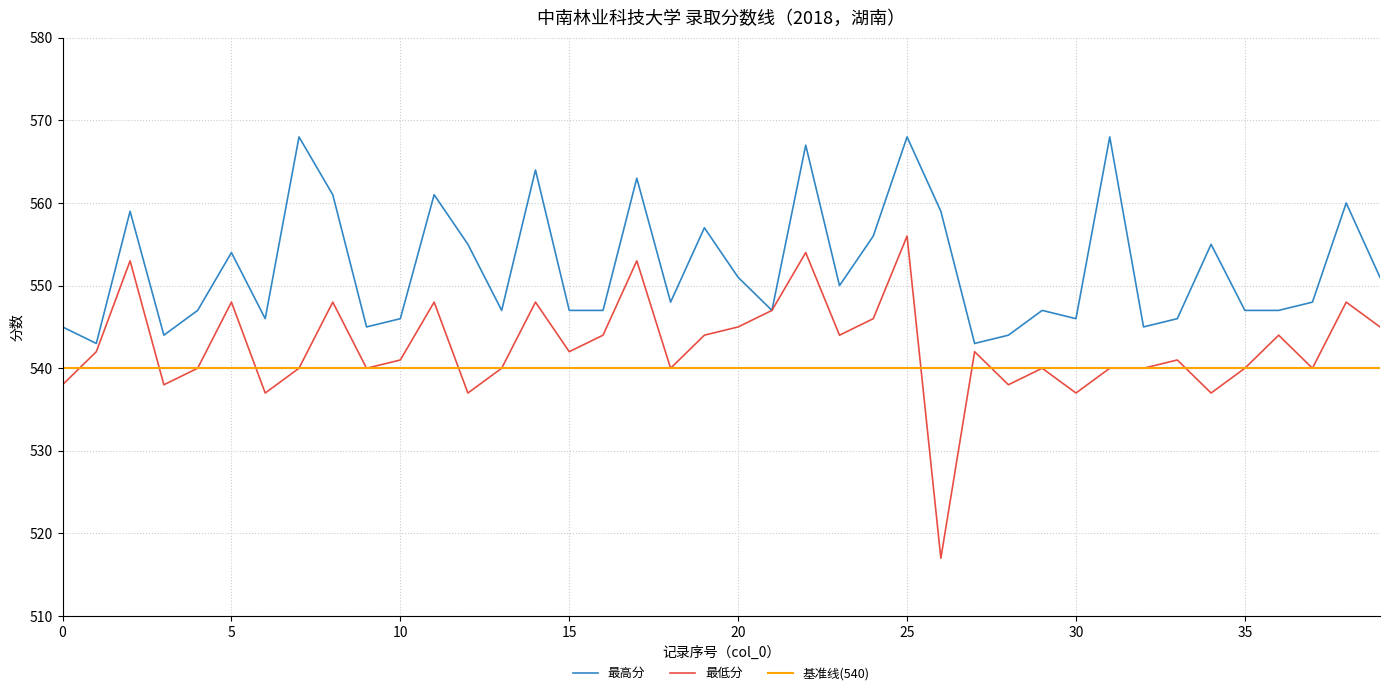

What is the lowest value of the 最高分 series?

543